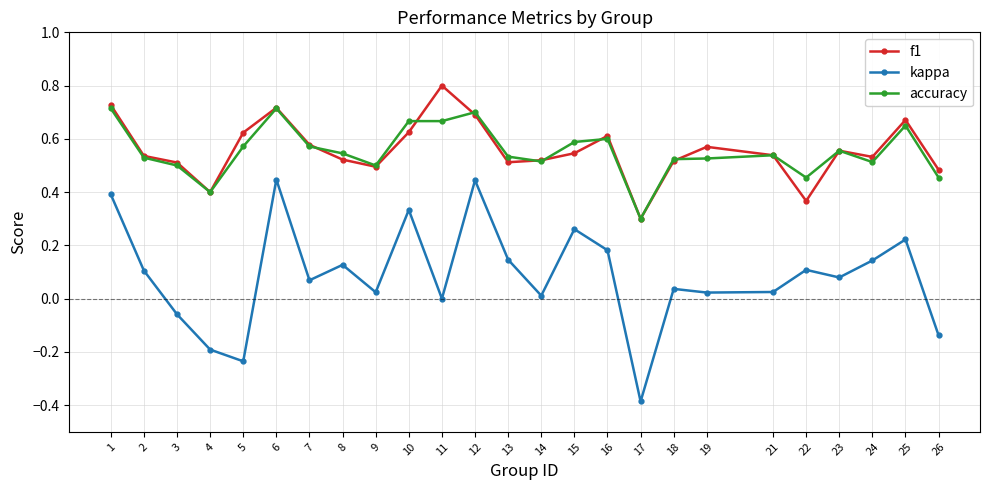

Where is the first local minimum for accuracy?

4